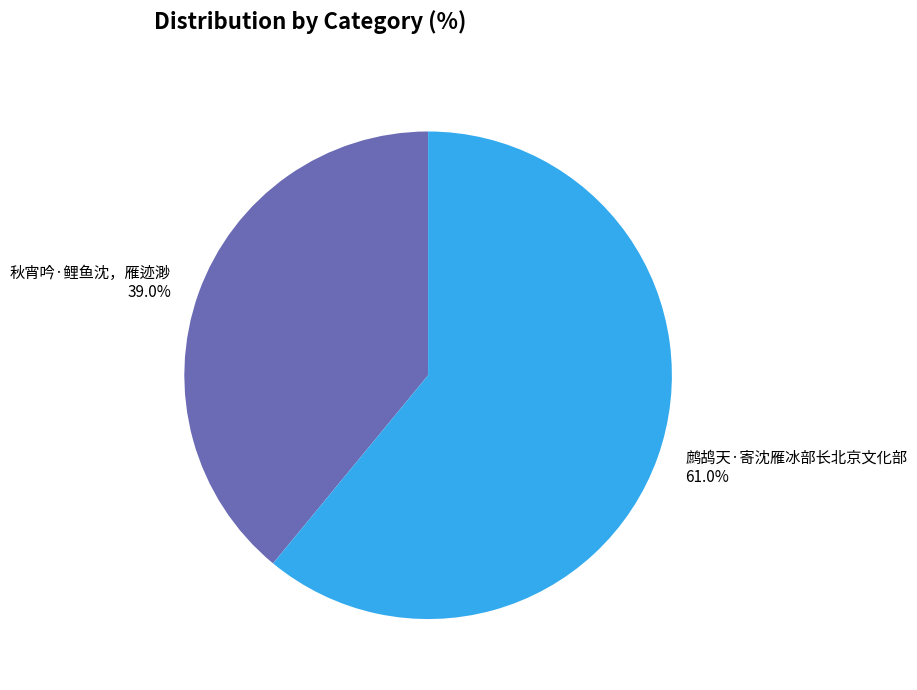

Is 秋宵吟·鲤鱼沈，雁迹渺 the majority of the pie?

No